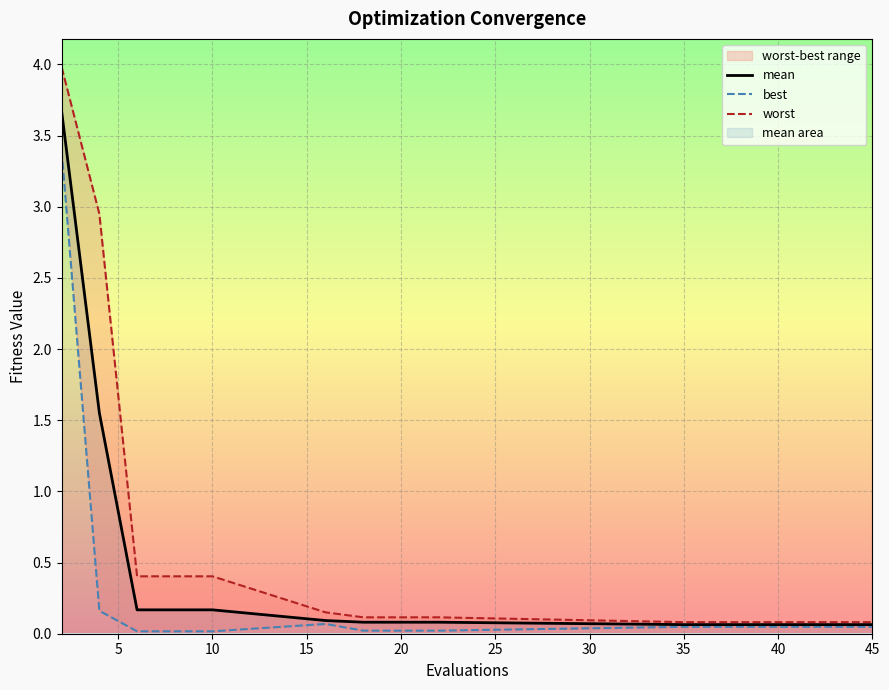

The mean series shows 0.1 at 45. True or false?

True